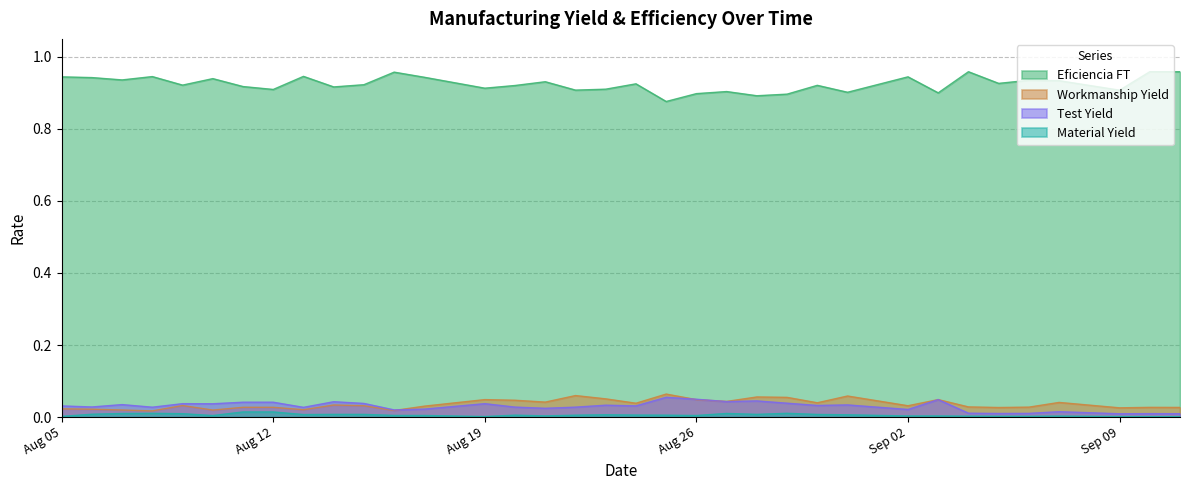

True or false: Eficiencia FT and Workmanship Yield intersect in this chart.

False